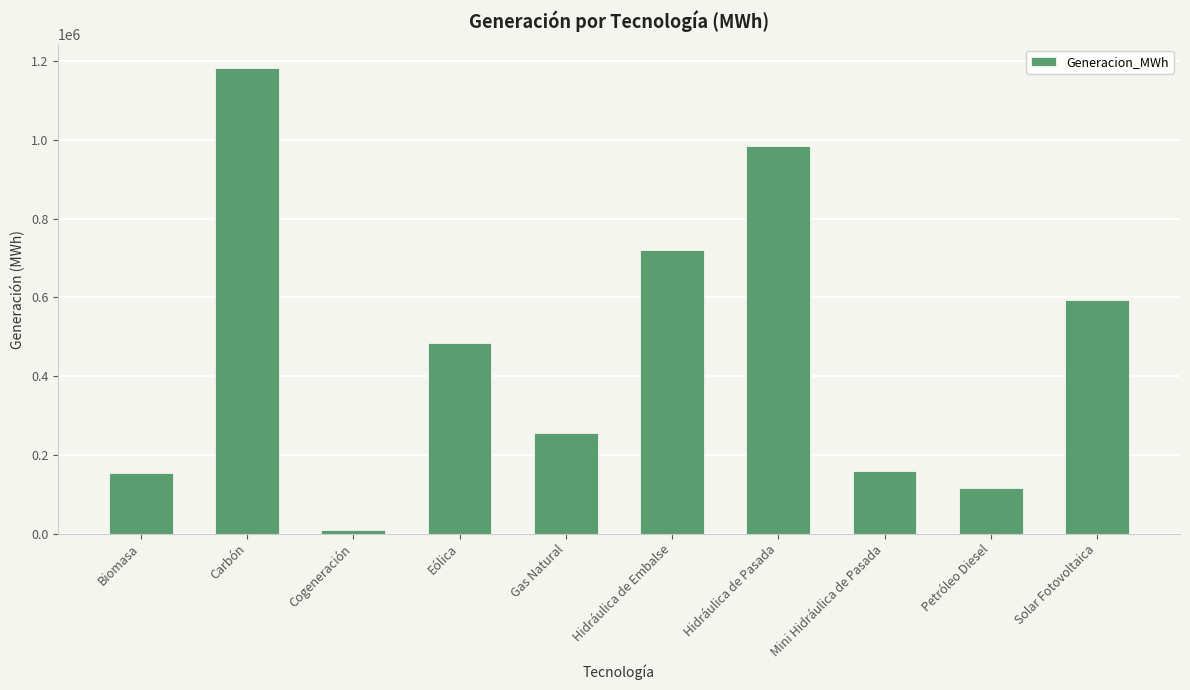

What is the value of the 9th bar from the left?

114737.7